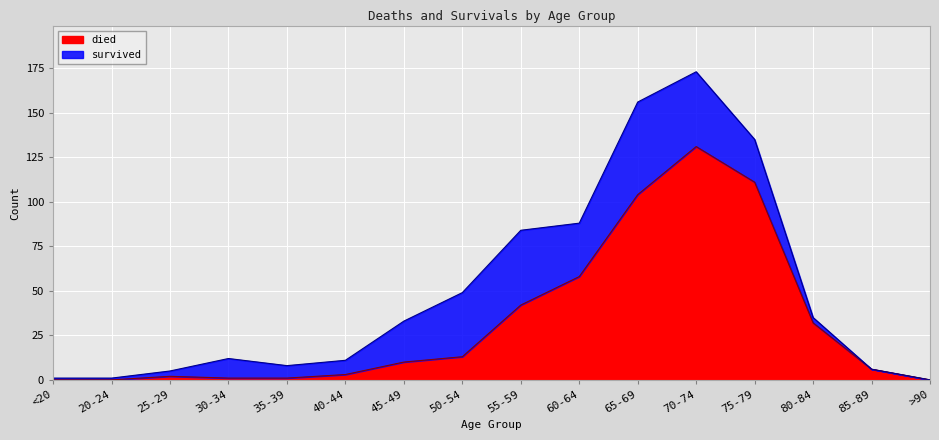

List the labels in order of value, largest first.

70-74, 75-79, 65-69, 60-64, 55-59, 80-84, 50-54, 45-49, 85-89, 40-44, 25-29, 30-34, 35-39, <20, 20-24, >90